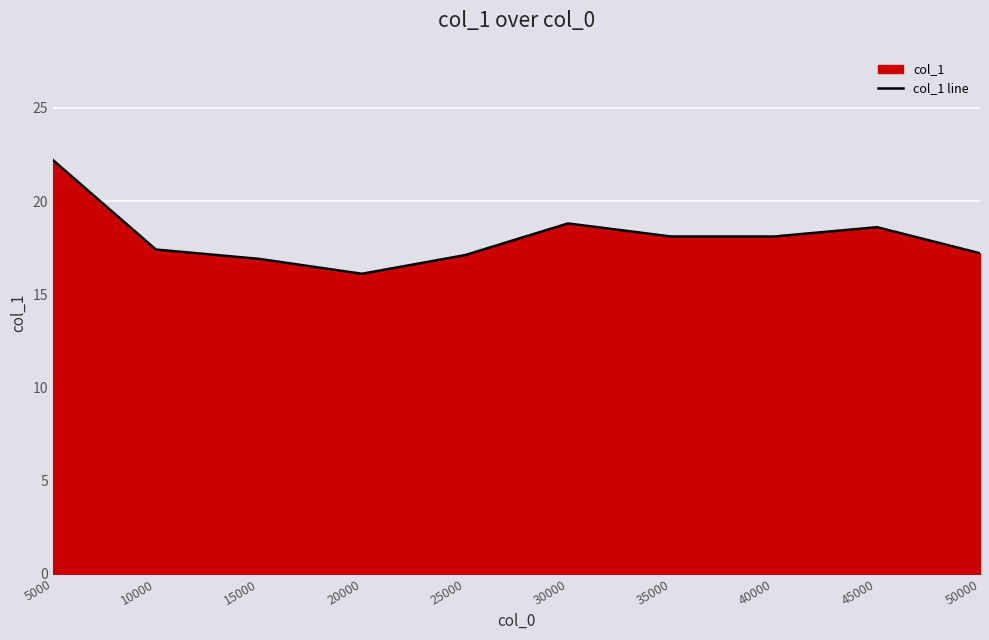

What is the greatest value displayed?

22.2